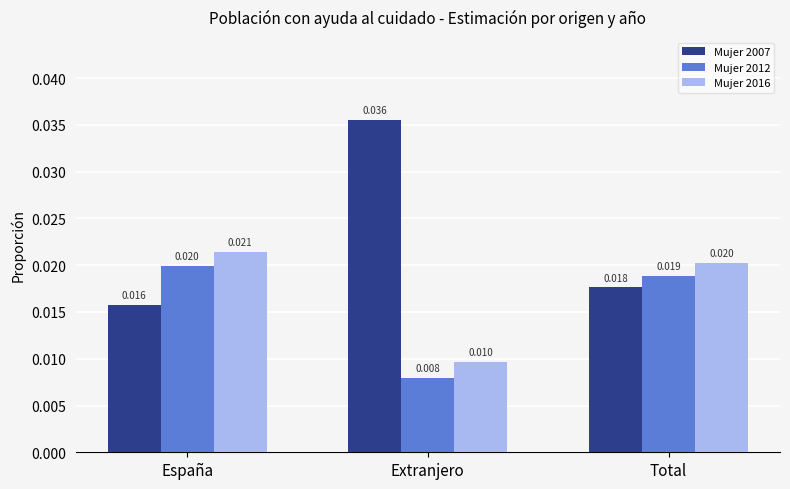

What position from the right is Extranjero?

2